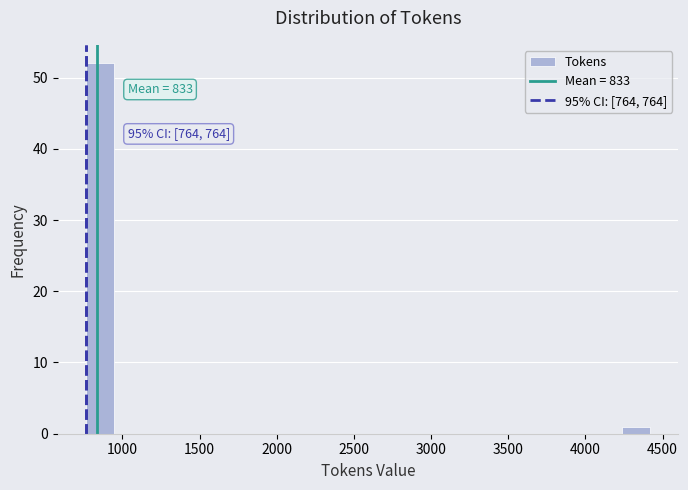

Around what value on the x-axis is the tallest bar? Give the approximate position of its centre, as read against the axis.

850